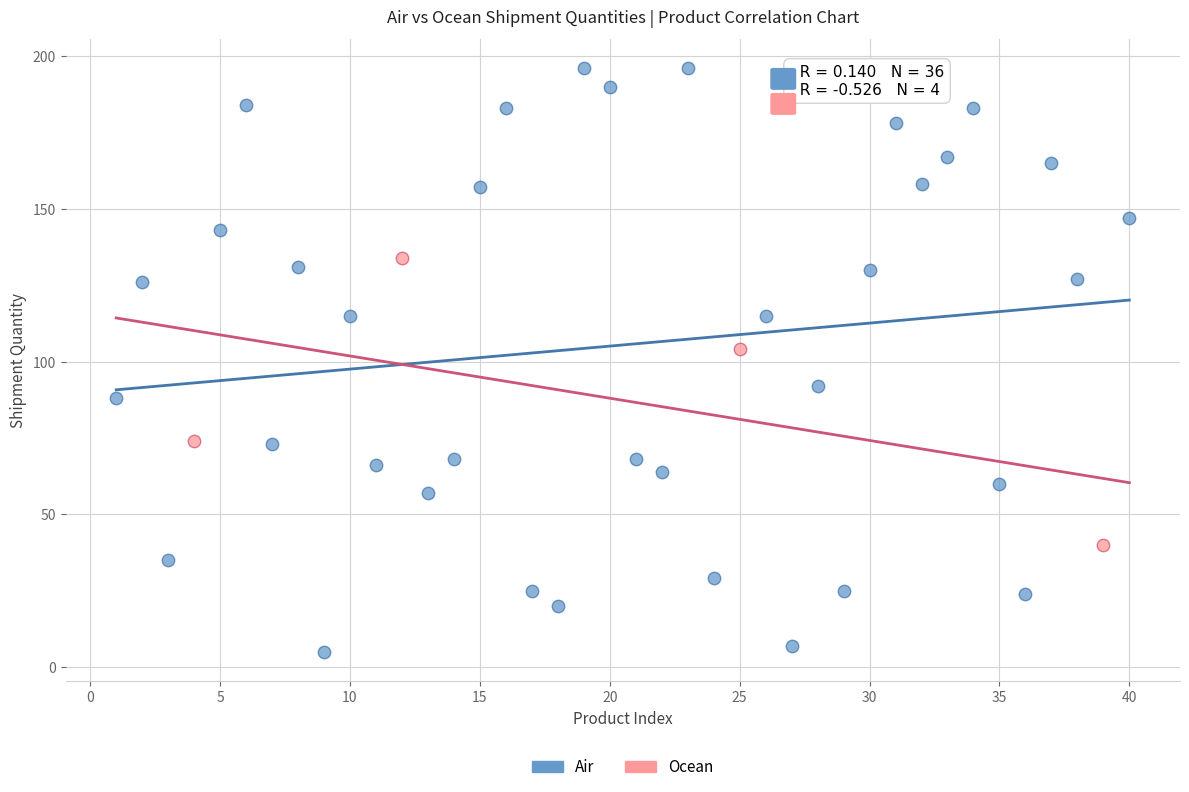

Which series contains the lowest Y value?

Air